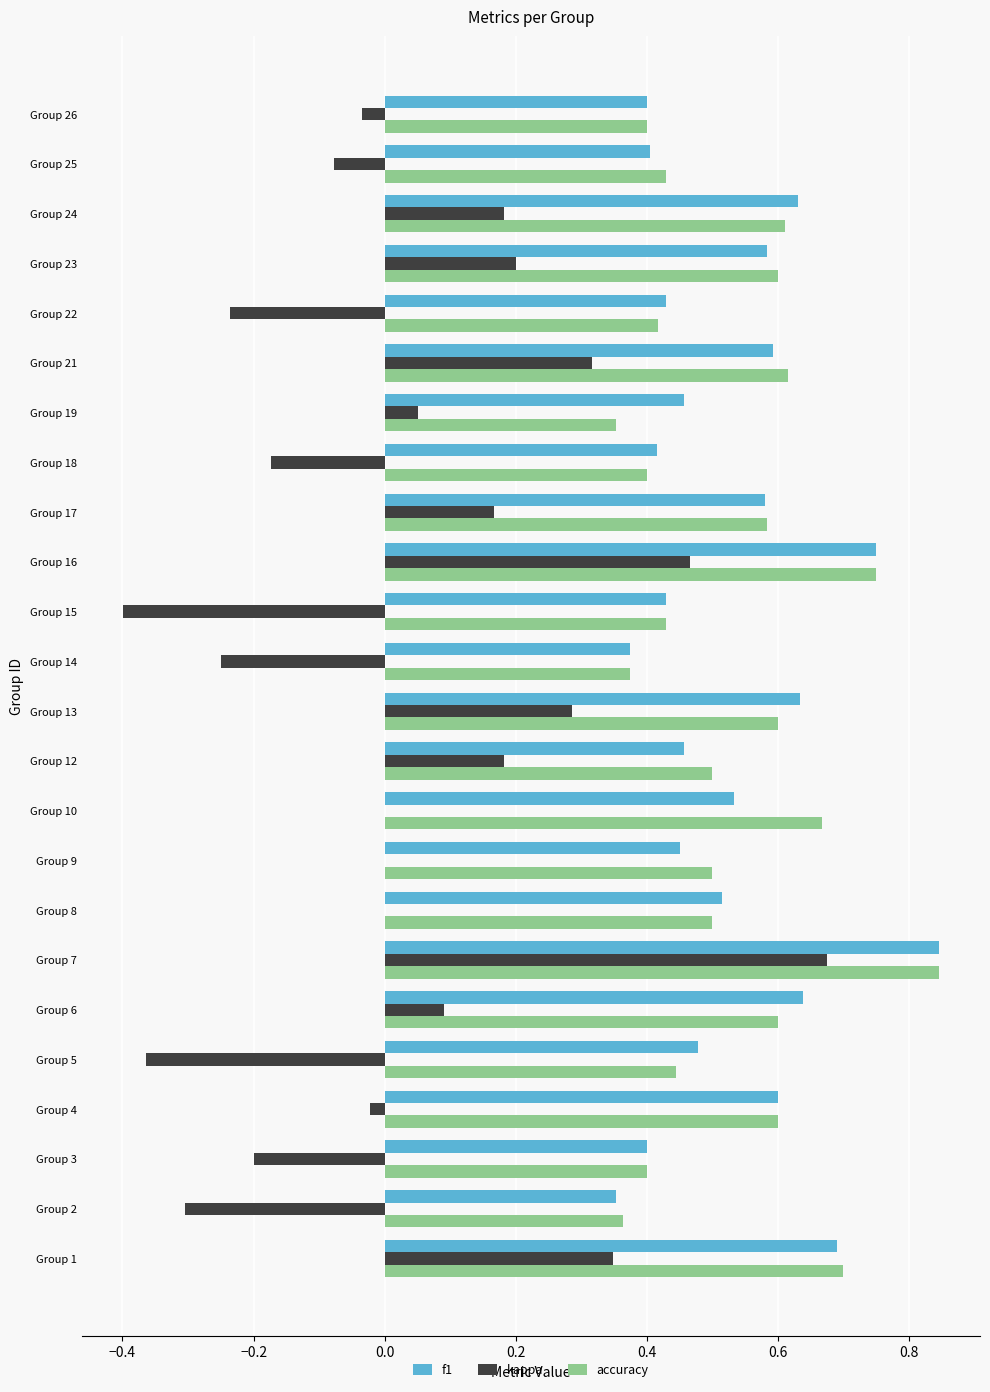

Is the value of f1 at Group 26 greater than the value of kappa at Group 12?

Yes